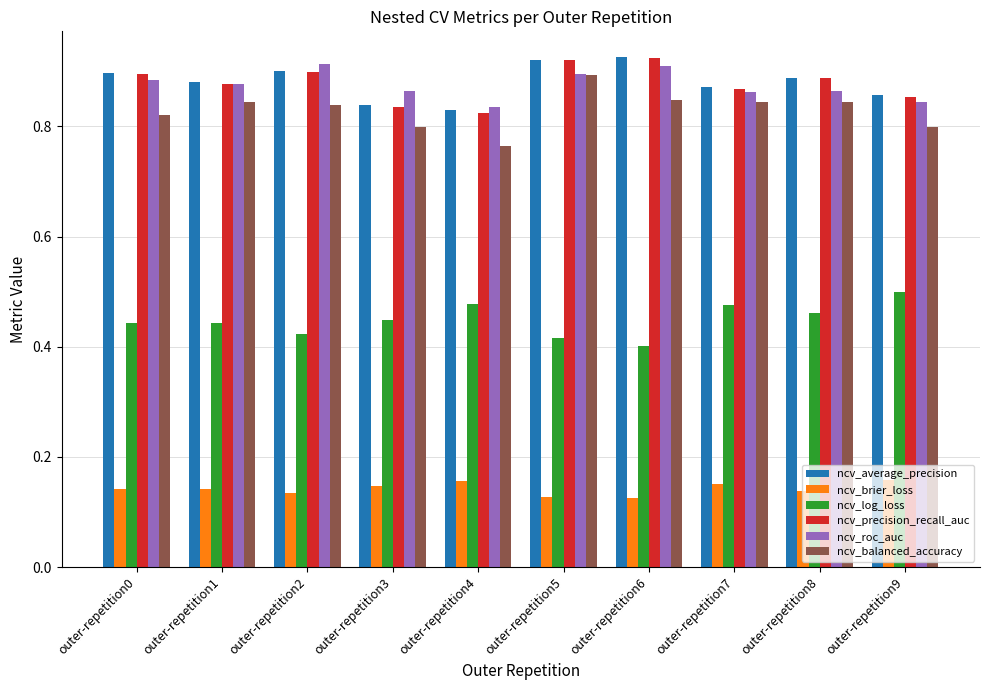

What is the spread (max minus min) of values at outer-repetition3?

0.7